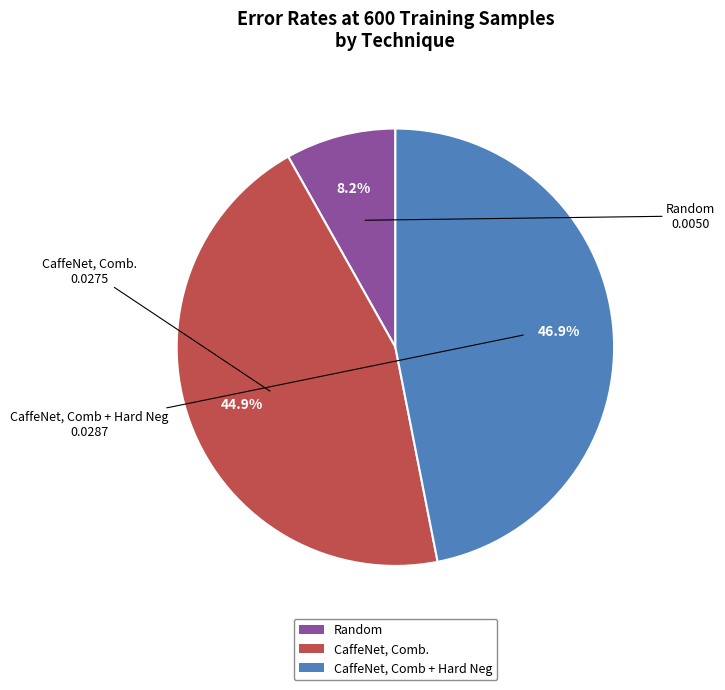

Do CaffeNet, Comb + Hard Neg and CaffeNet, Comb. together represent more than half of the pie?

Yes